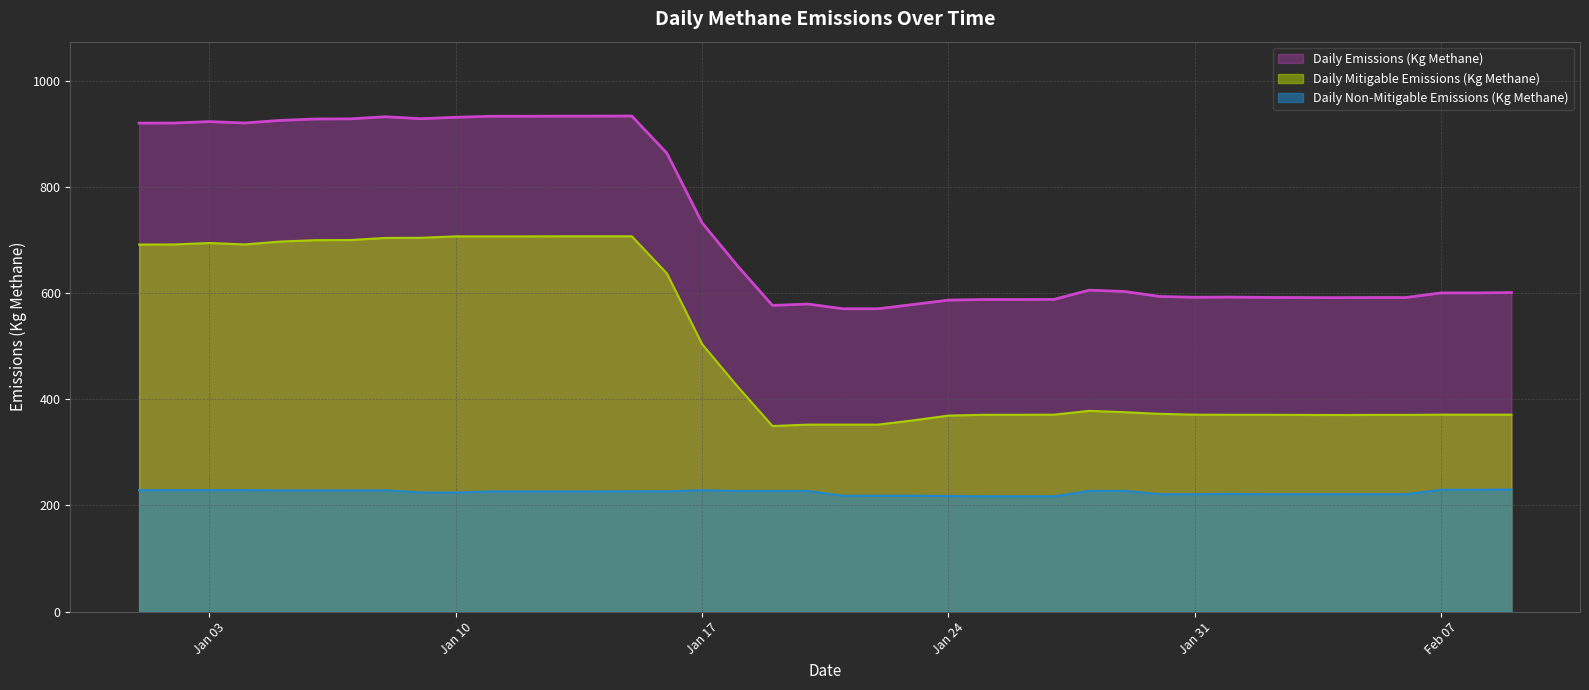

What is the sum of all Daily Mitigable Emissions (Kg Methane) values?

20172.8